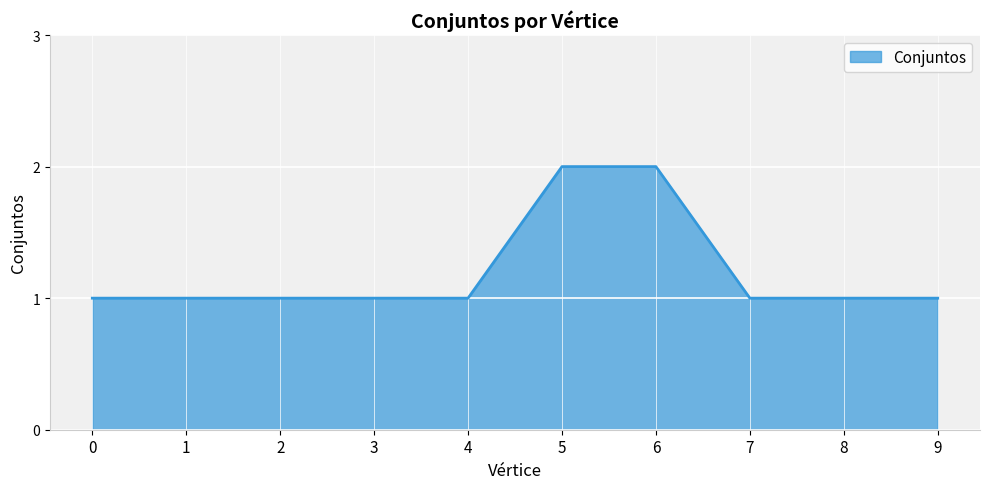

What value does the data have at 4?

1